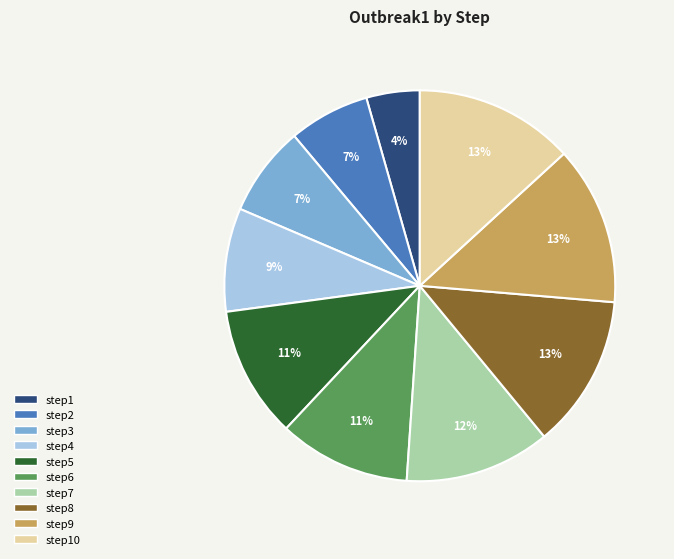

To the nearest percent, what is the average slice percentage?

10%